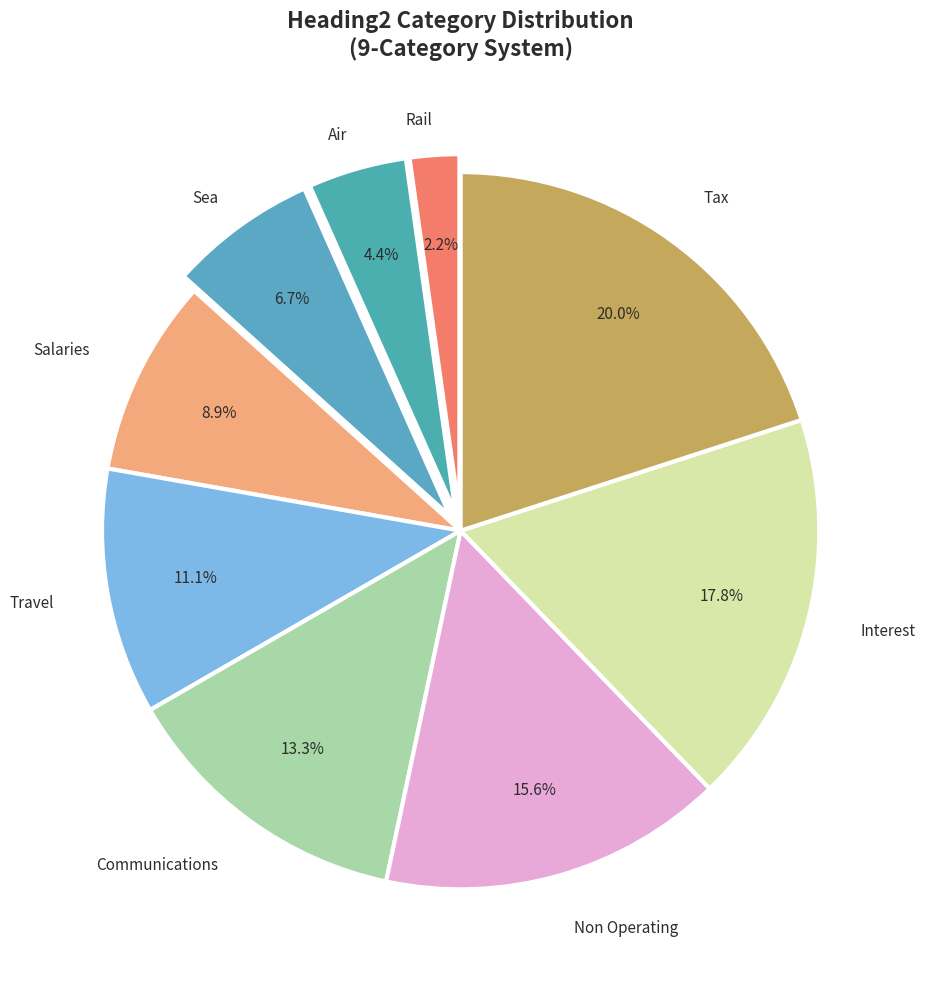

Count the number of slices in the pie.

9